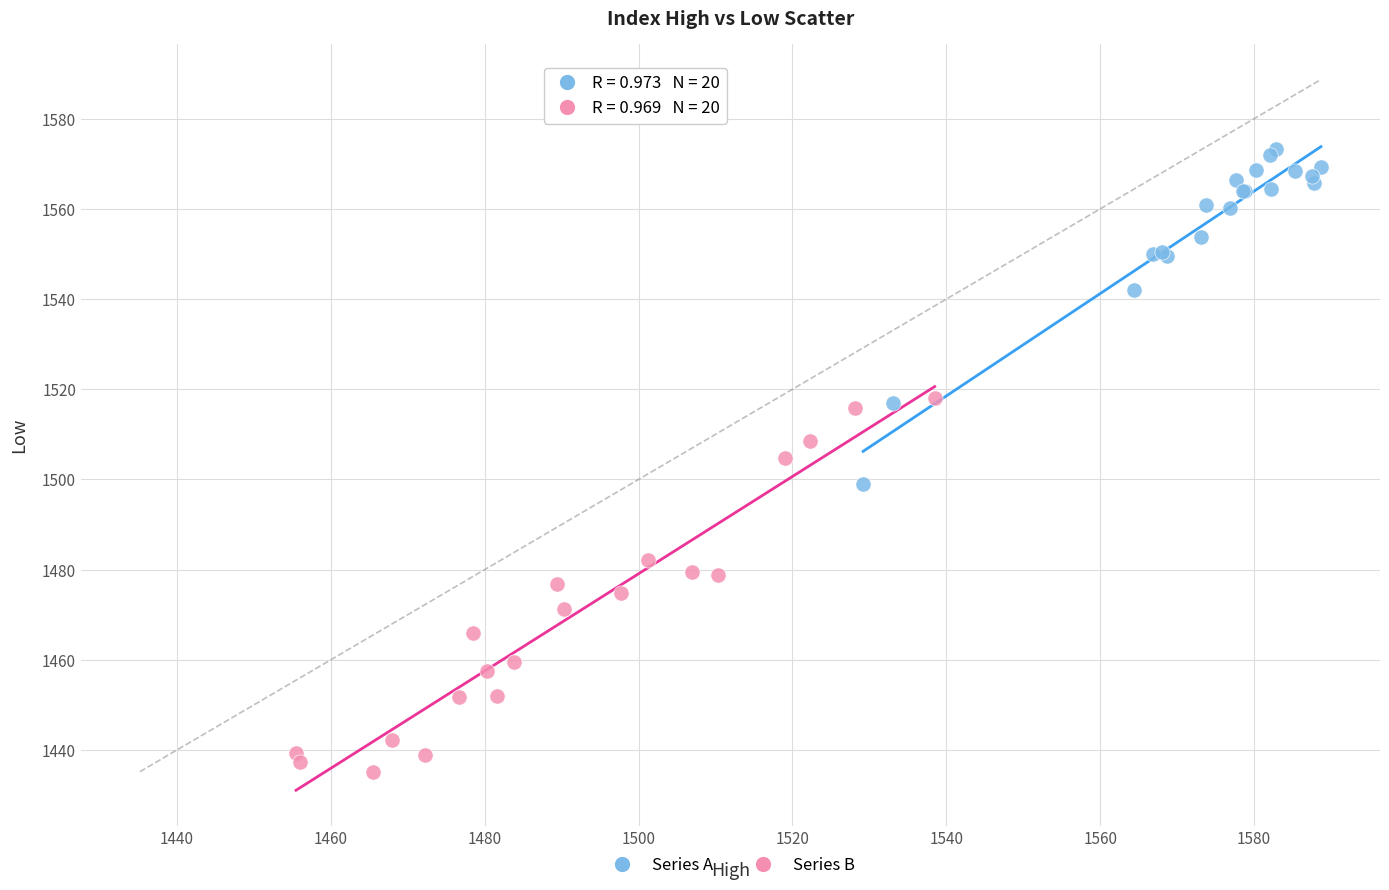

Which series reaches the minimum Y coordinate?

Series B